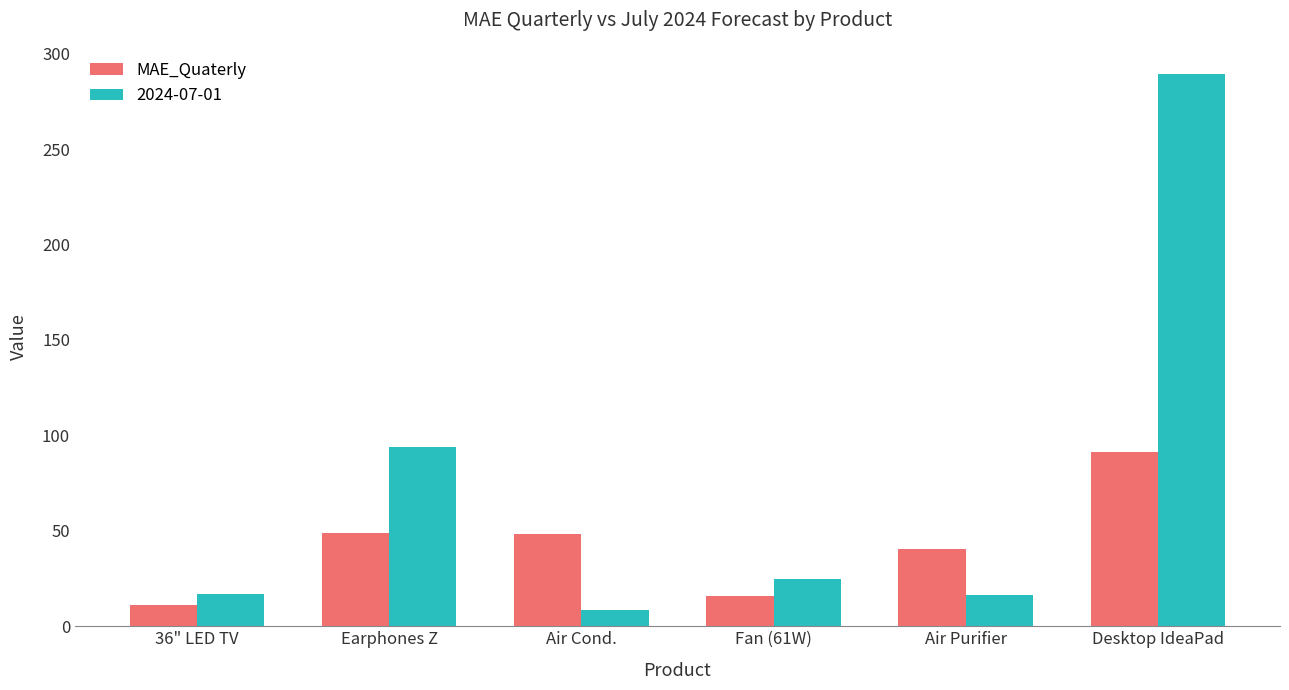

Count the number of data series in this chart.

2